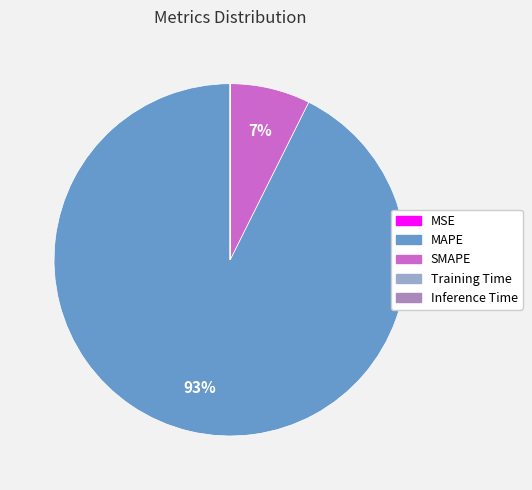

What percentage is the MAPE slice, to the nearest percent?

93%